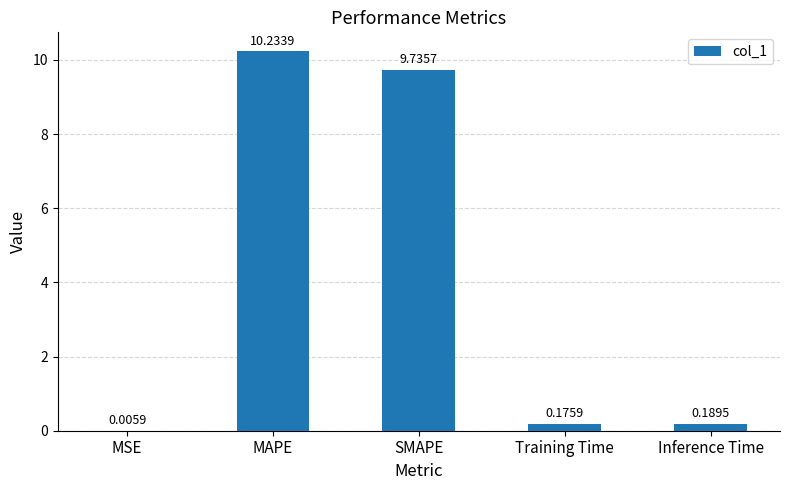

What is the difference between the values at SMAPE and Inference Time?

9.5